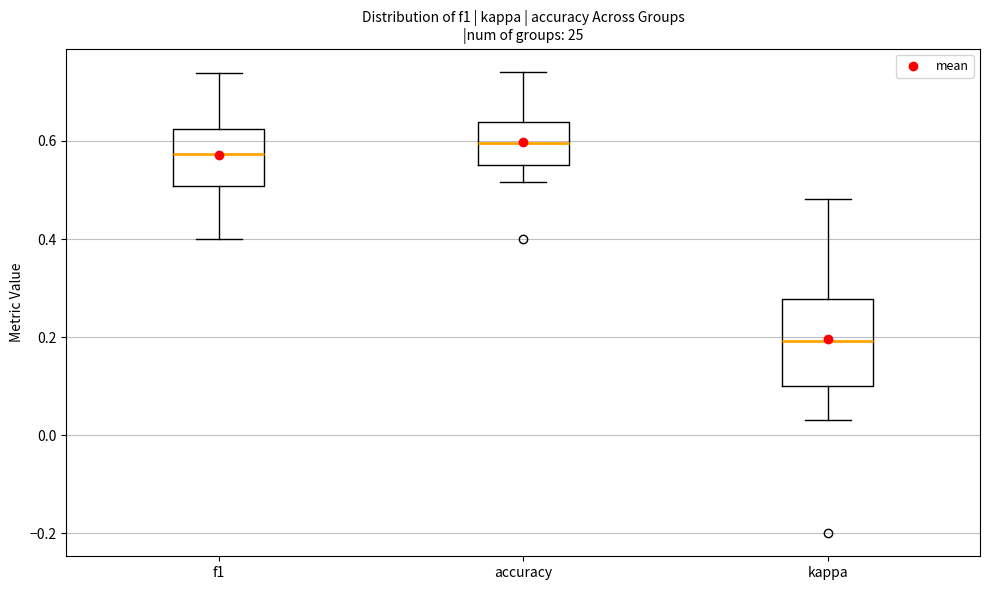

Where does the median line of the box for accuracy sit on the y-axis? The values are not printed on the chart, so give them approximately, as read against the axis.

0.60